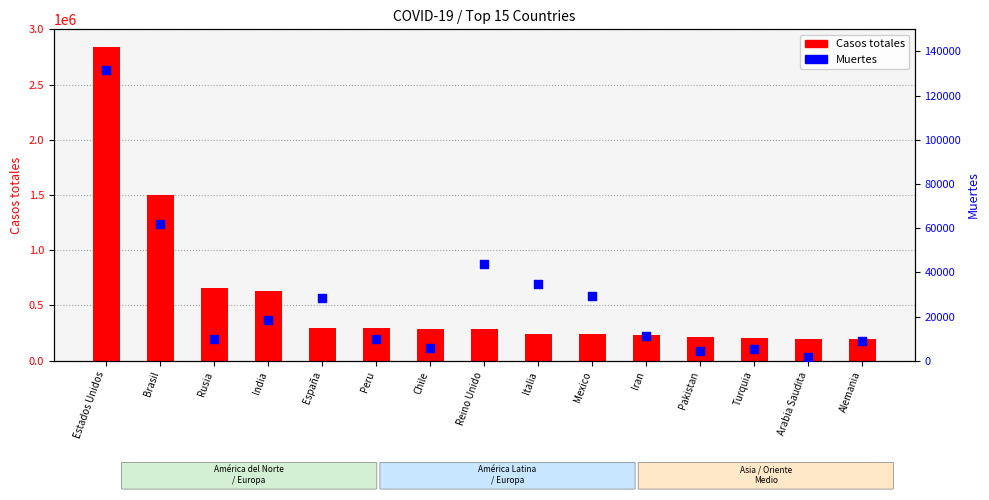

Which series has the largest total across all categories?

Casos totales